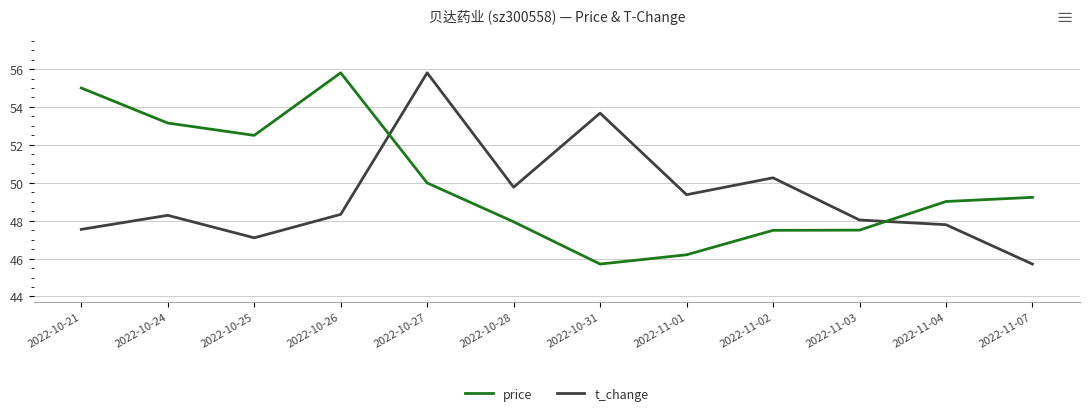

True or false: t_change has more than 2 points higher than both neighbors.

True